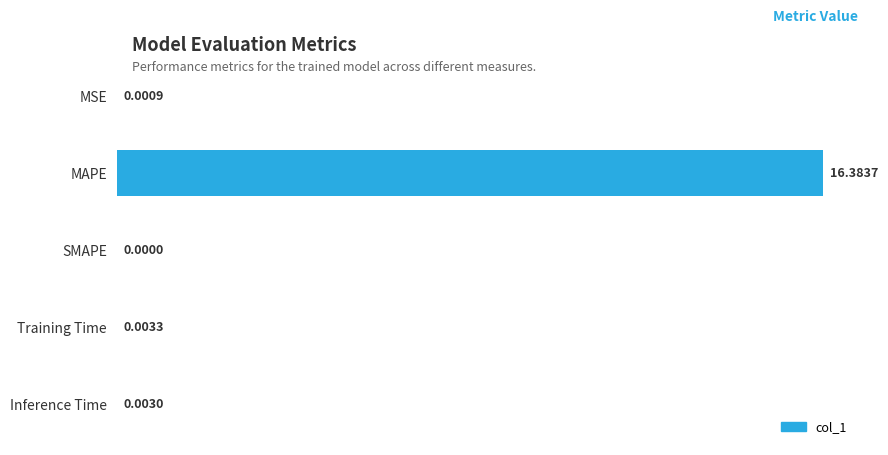

At which category does the chart reach its peak across all series?

MAPE